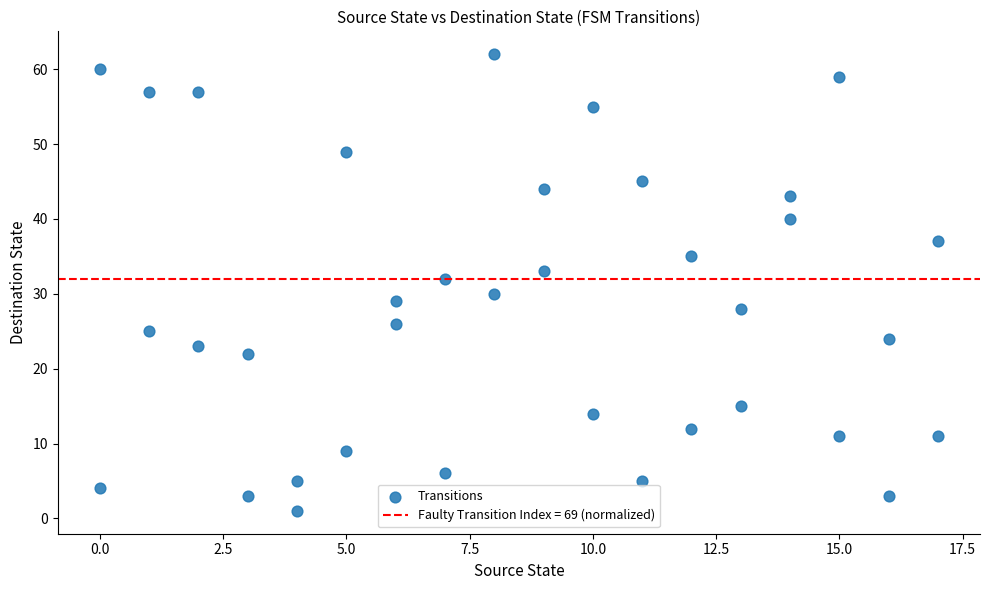

What is the range of X values (max minus min)?

17